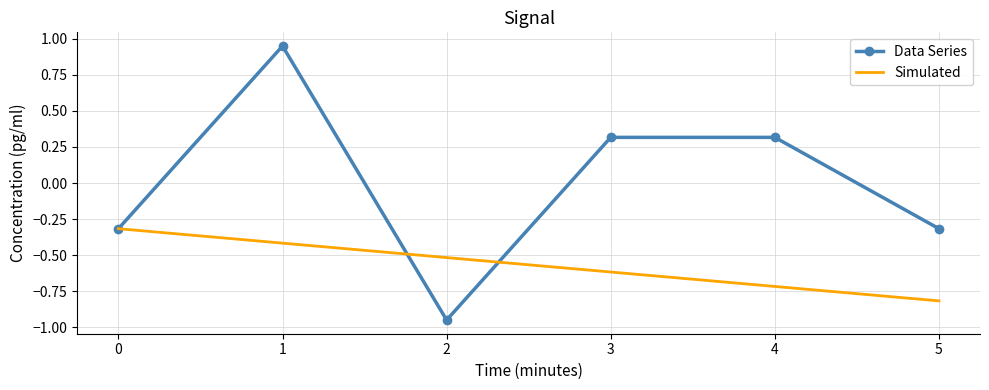

Rank the categories by Simulated value from lowest to highest.

5, 4, 3, 2, 1, 0